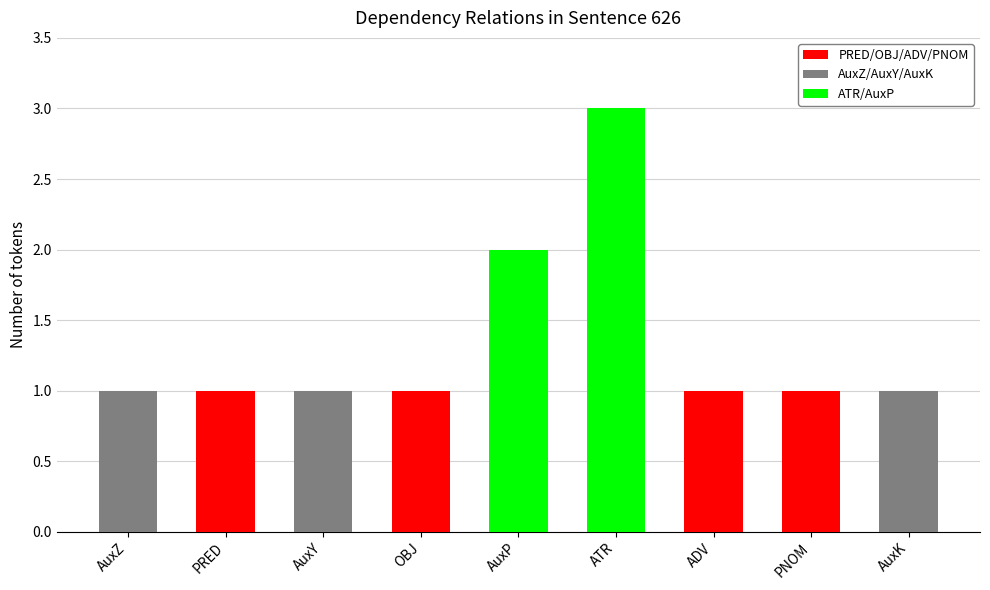

At which label is PRED/OBJ/ADV/PNOM closest to 0?

AuxZ